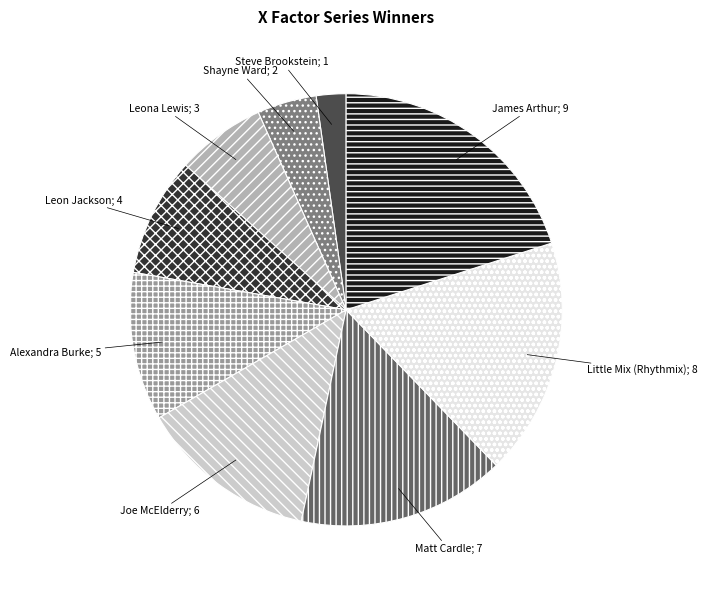

Does any single category account for the majority?

No